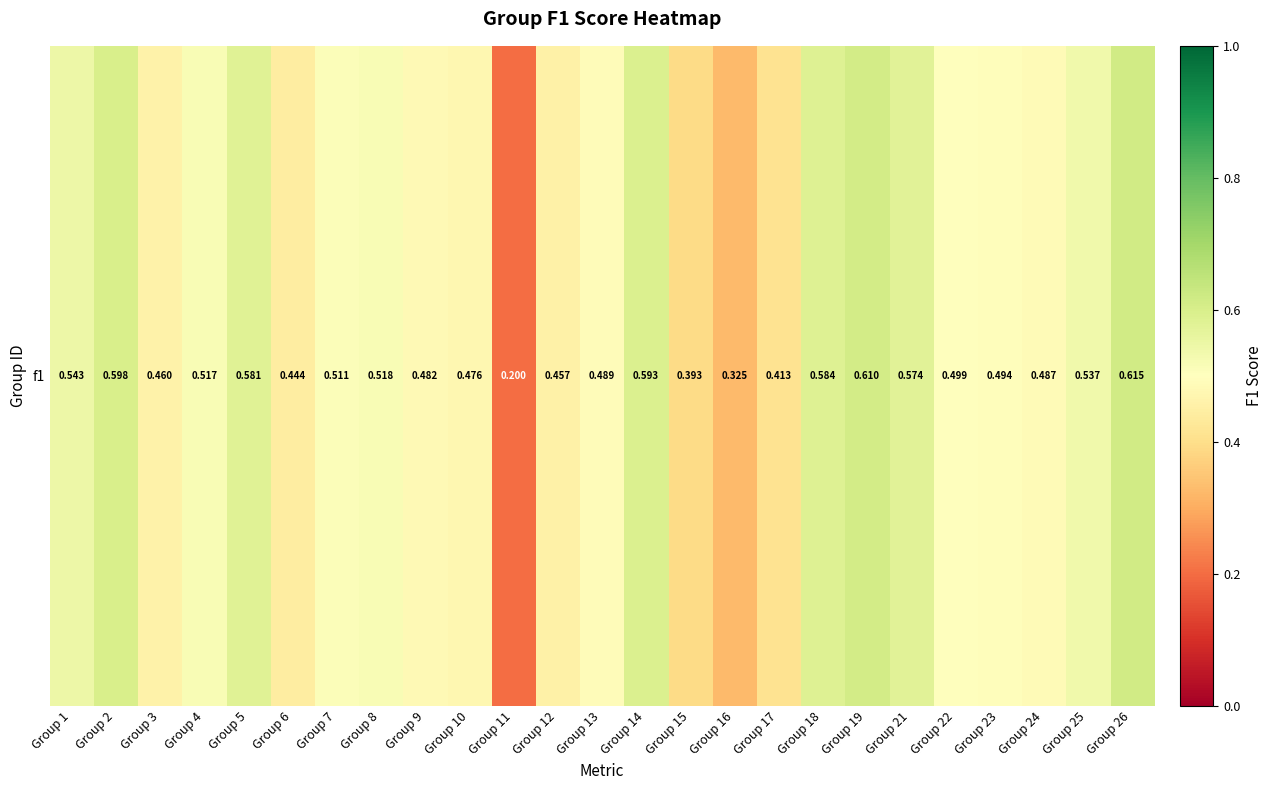

List the labels in order of value, smallest first.

Group 11, Group 16, Group 15, Group 17, Group 6, Group 12, Group 3, Group 10, Group 9, Group 24, Group 13, Group 23, Group 22, Group 7, Group 4, Group 8, Group 25, Group 1, Group 21, Group 5, Group 18, Group 14, Group 2, Group 19, Group 26